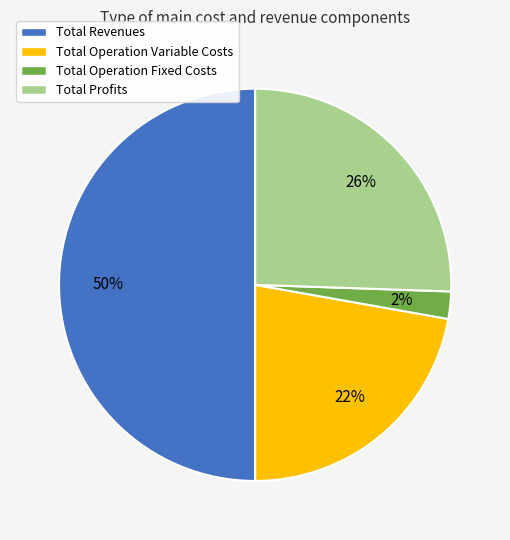

Is it true that Total Operation Fixed Costs is 7% of the pie?

False